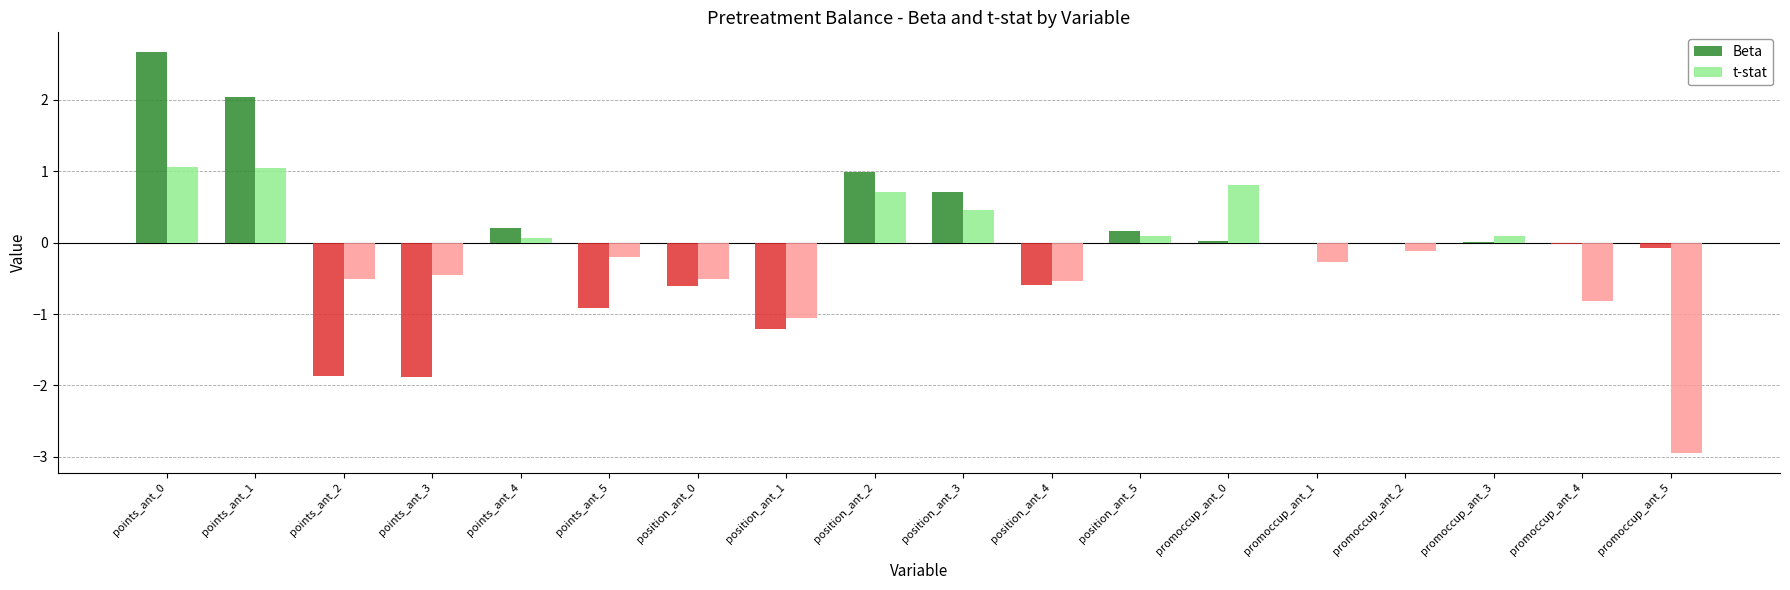

Is it true that t-stat equals -0.5 at position_ant_0?

True